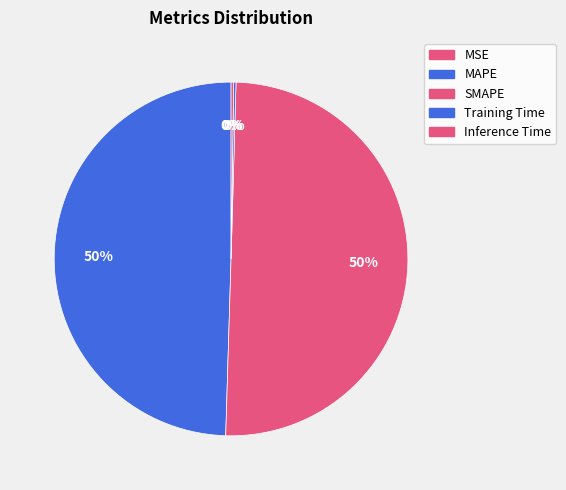

To the nearest percent, what percentage of the pie is MAPE?

50%